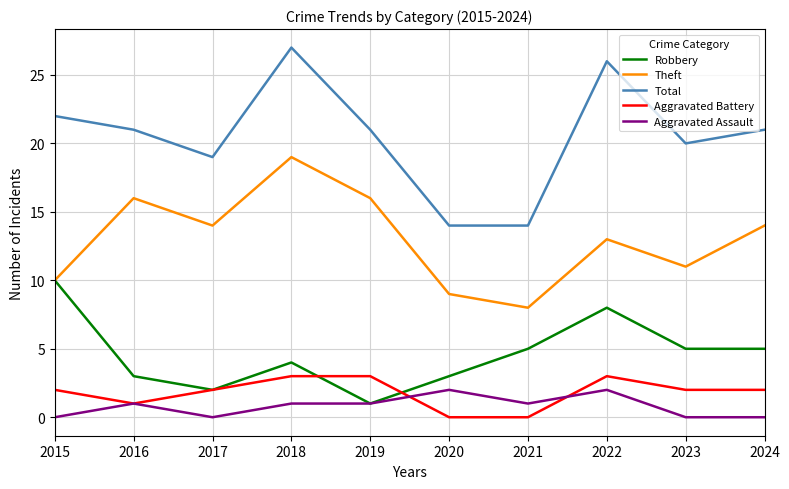

The value of Aggravated Battery at 2016 is 1. True or false?

True